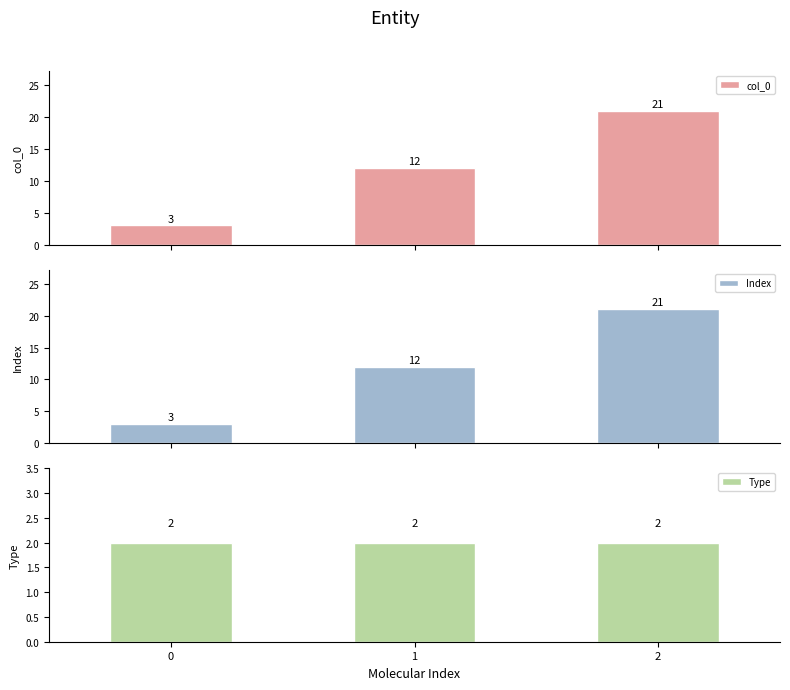

List the series in order of their peak value, lowest first.

Type, col_0, Index